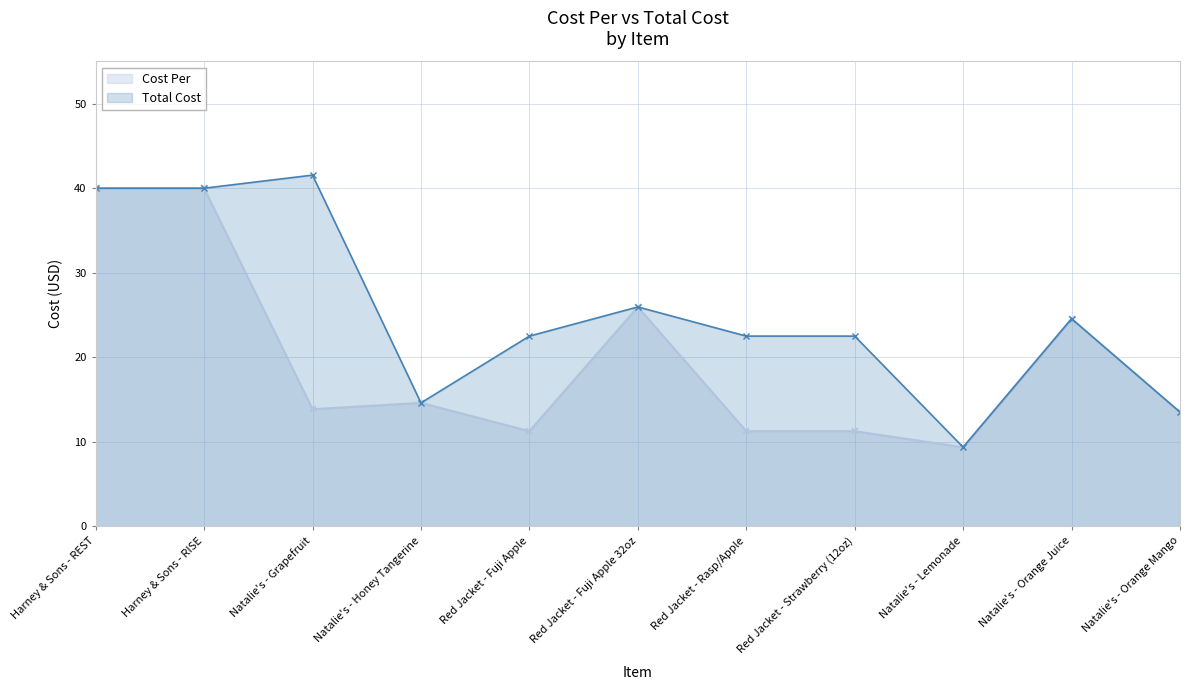

Where is the first local maximum for Cost Per?

Natalie's - Honey Tangerine